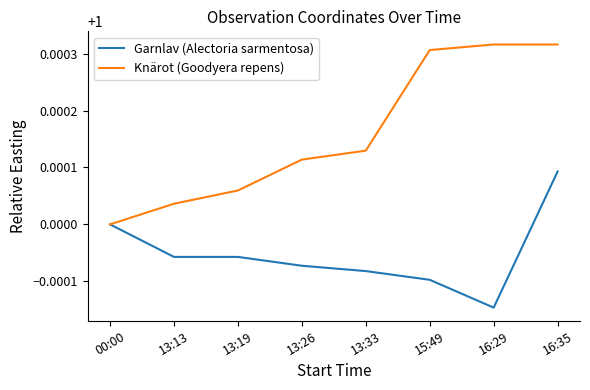

Which series has the widest spread of values?

Knärot (Goodyera repens)